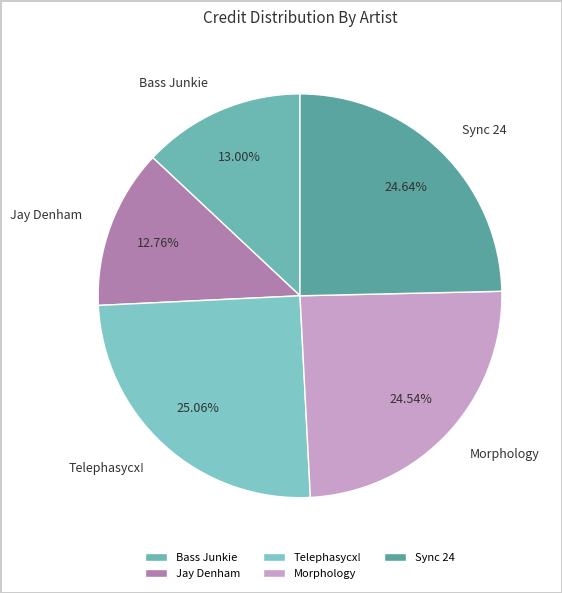

The Morphology slice represents 13% of the pie. True or false?

False